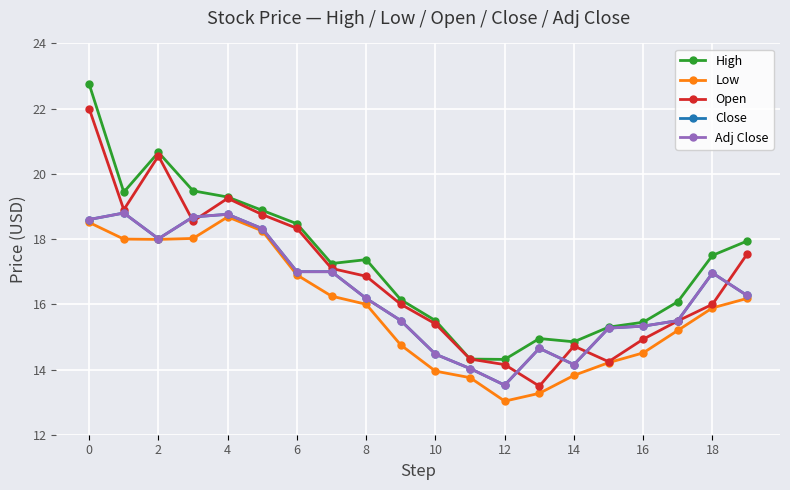

Does the chart have visible grid lines?

Yes